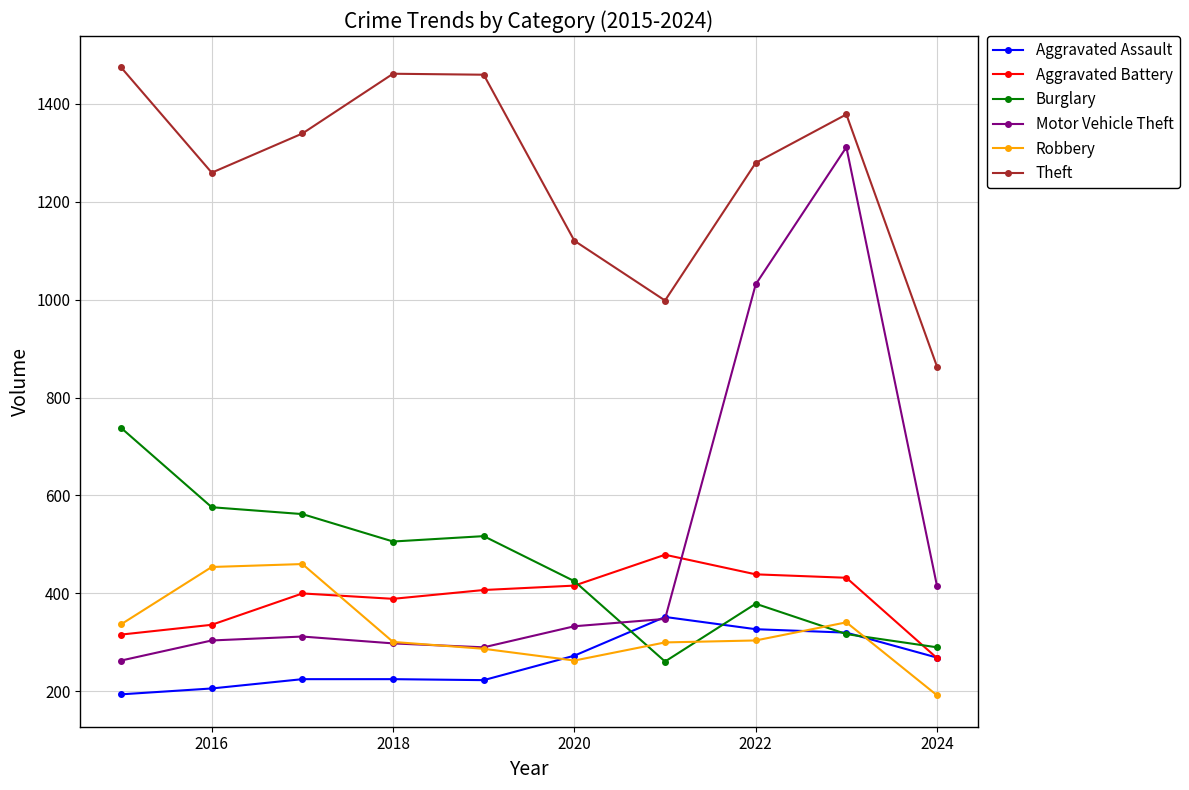

What is the value of the Burglary point at the 9th from the left?

317